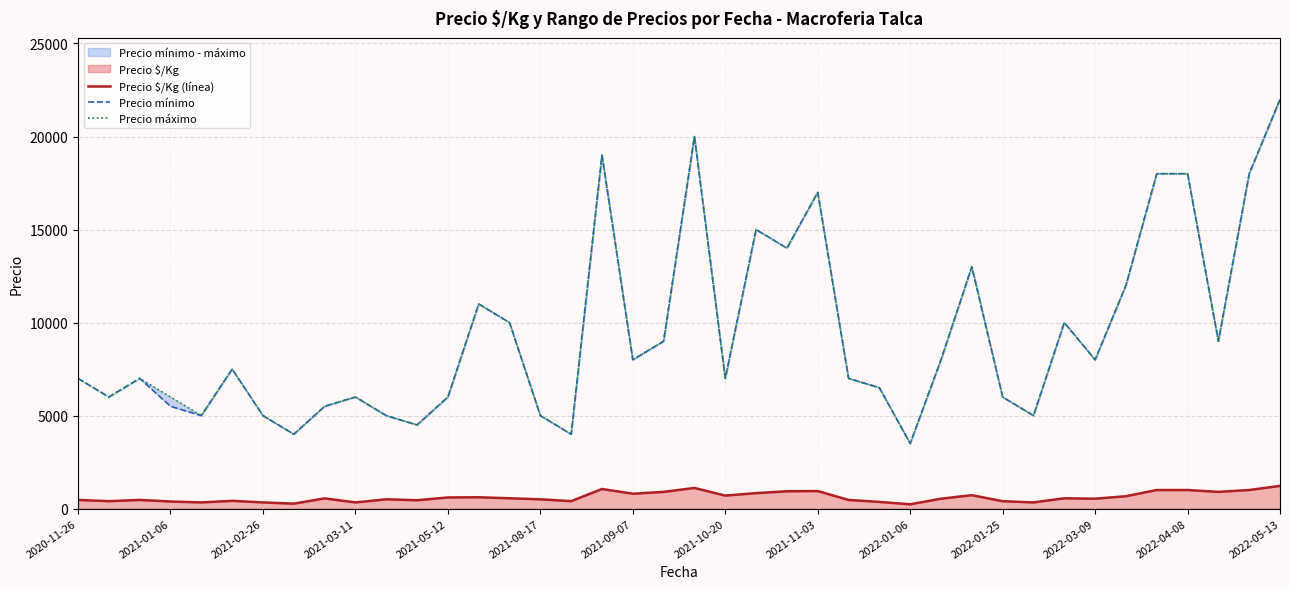

Which series has the widest spread of values?

Precio mínimo